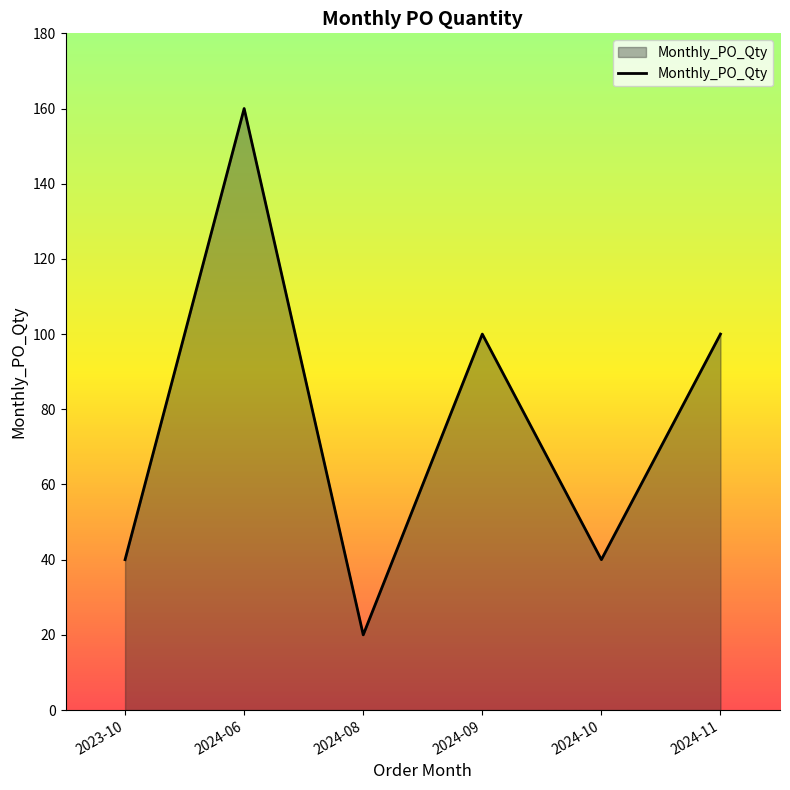

At which category does the data reach its first local peak?

2024-06